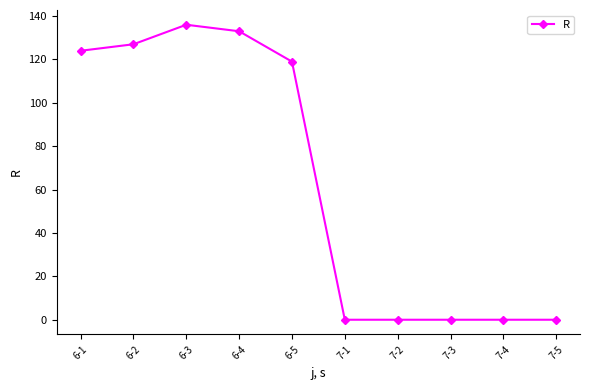

How many categories are shown in the chart?

10